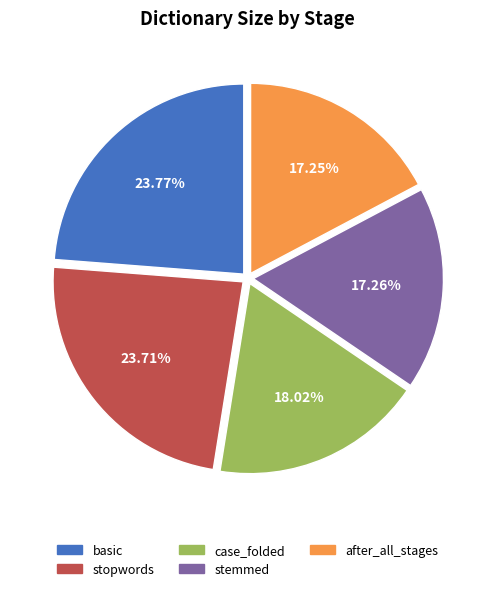

To the nearest percent, what is the difference between the largest and smallest slice percentages?

7%